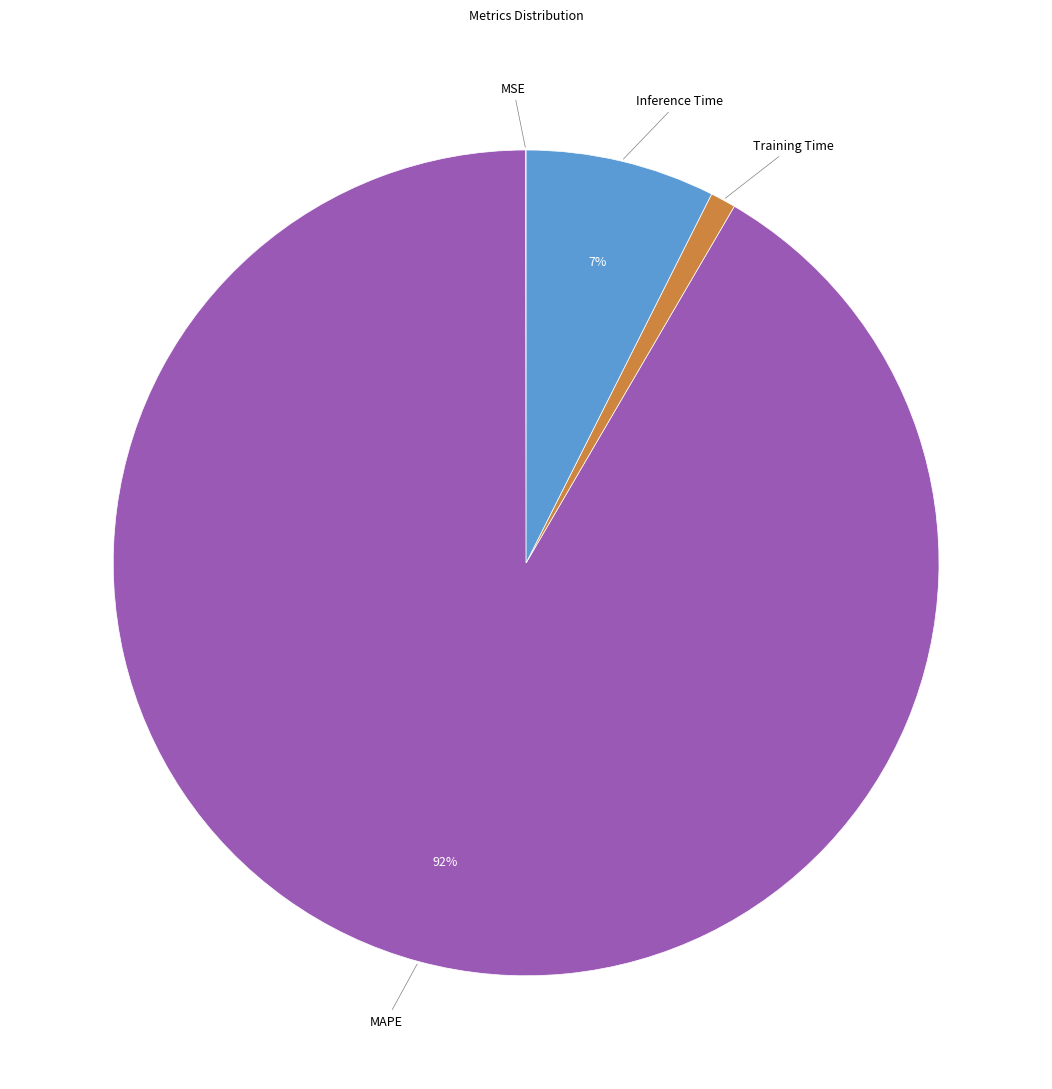

What is the smallest slice in the pie chart?

MSE